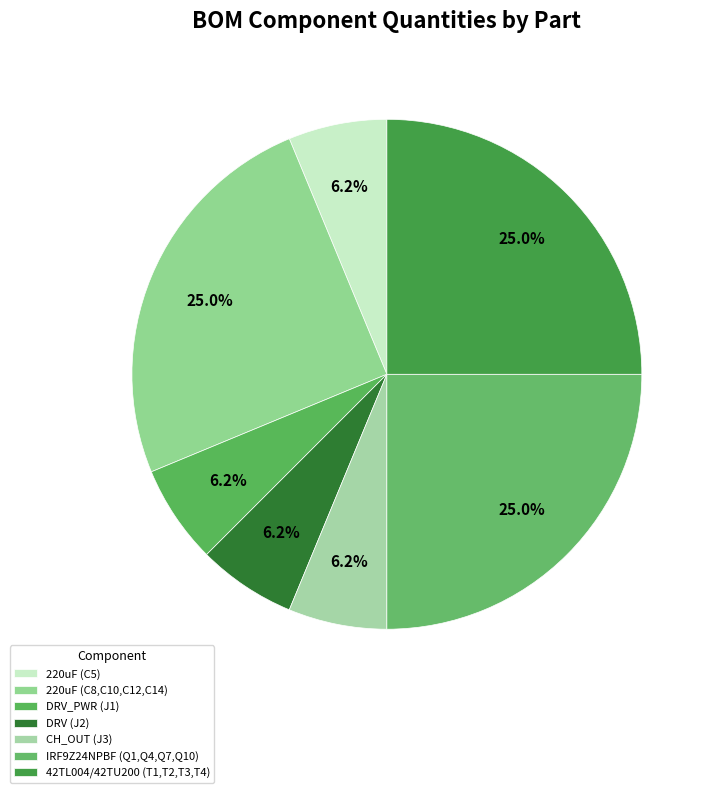

How many segments does this pie chart have?

7